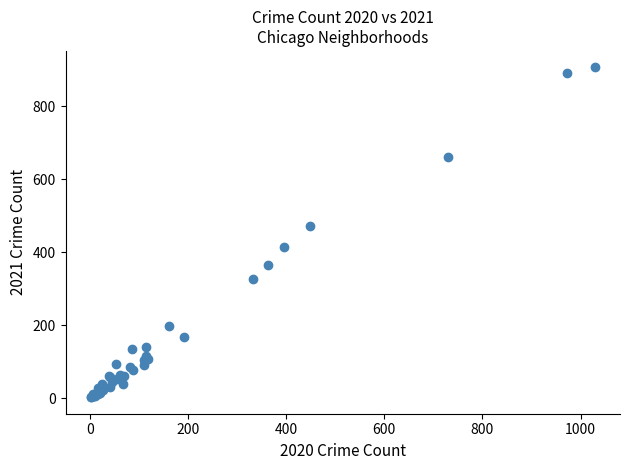

What Y value in the scatter plot is closest to 454?

471